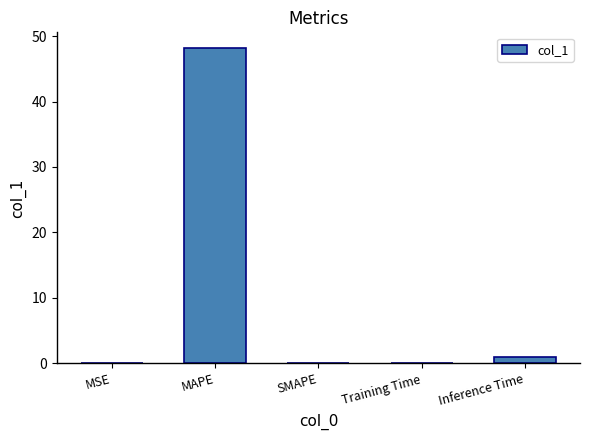

What is the change in value from SMAPE to Training Time?

+0.1